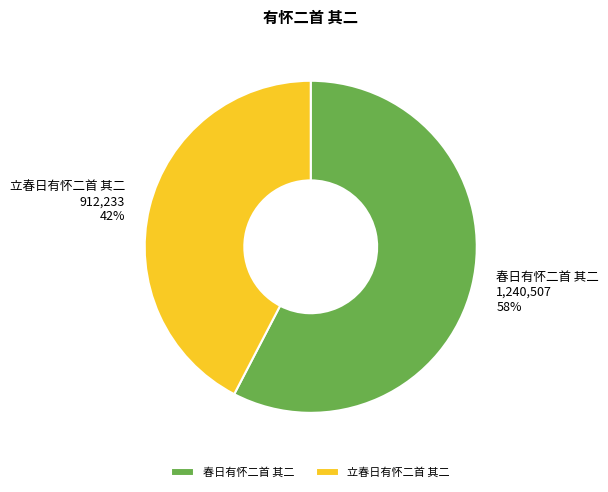

What is the ratio of the value at 立春日有怀二首 其二 to the value at 春日有怀二首 其二?

0.7